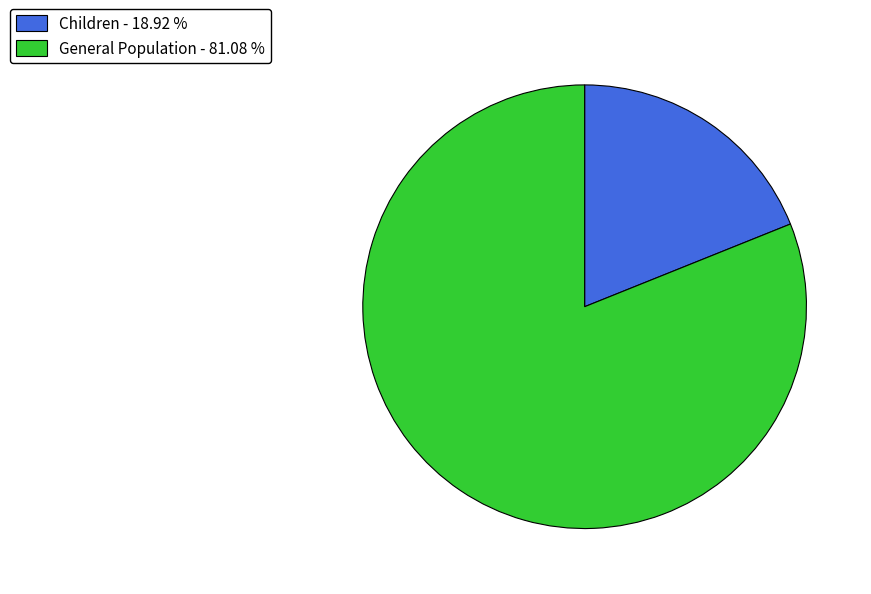

How many slices are in this pie chart?

2